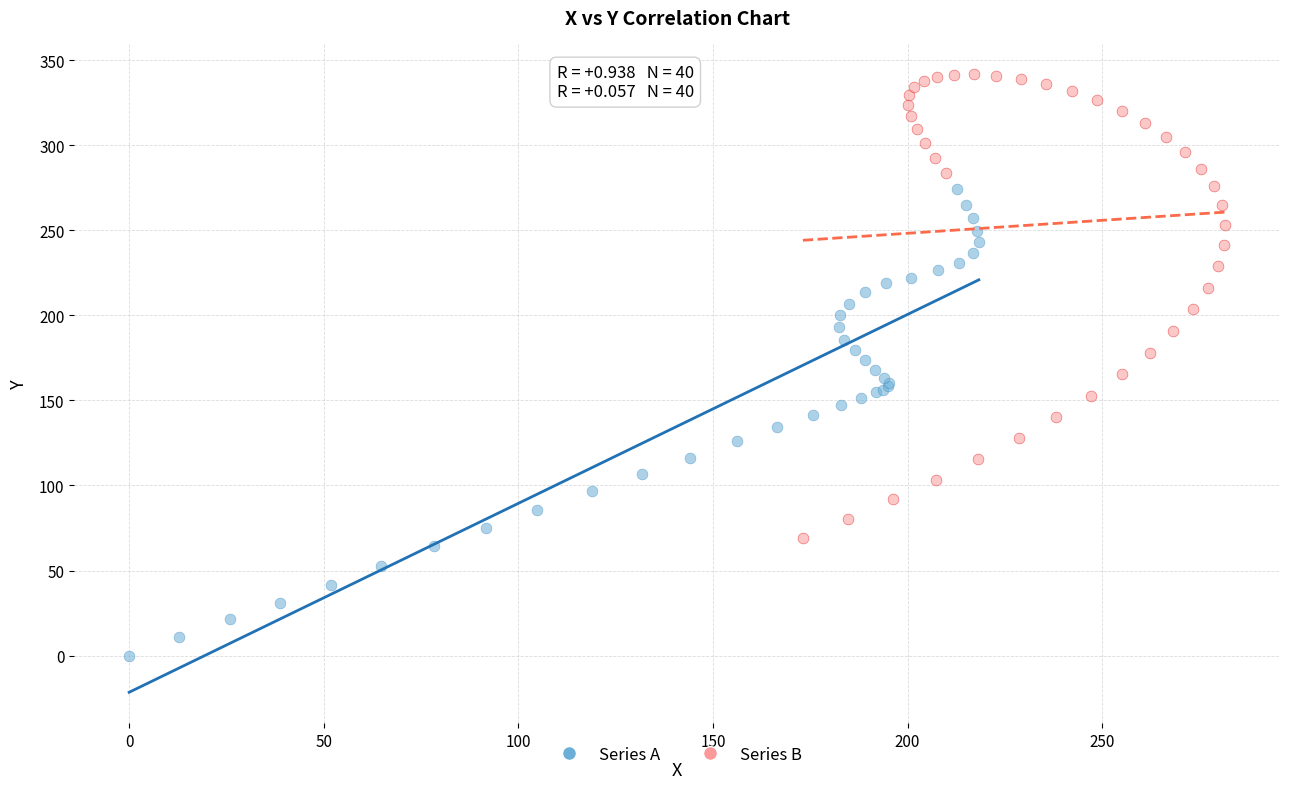

Which series contains the lowest Y value?

Series A